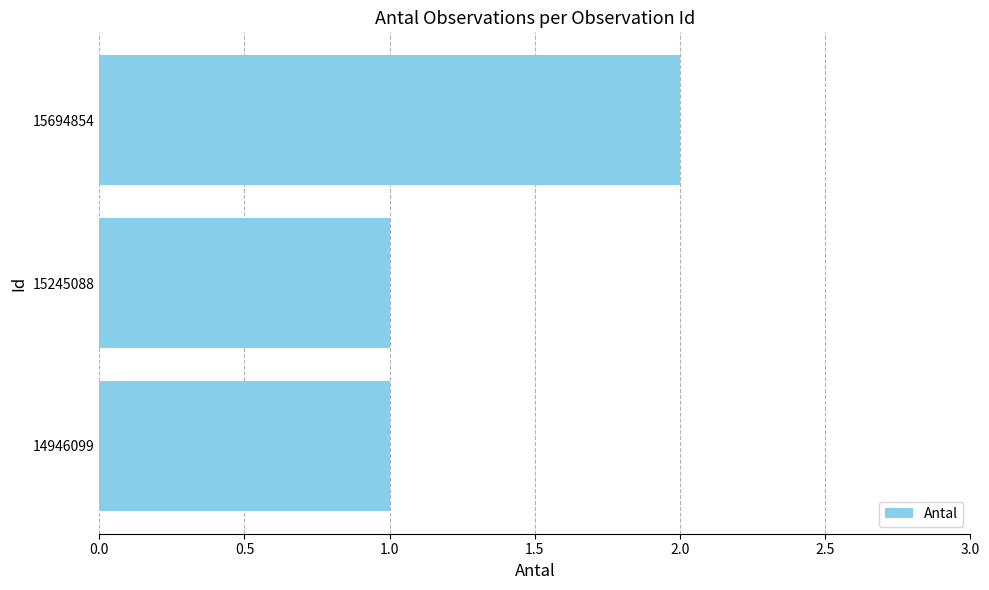

What is the sum of all values?

4